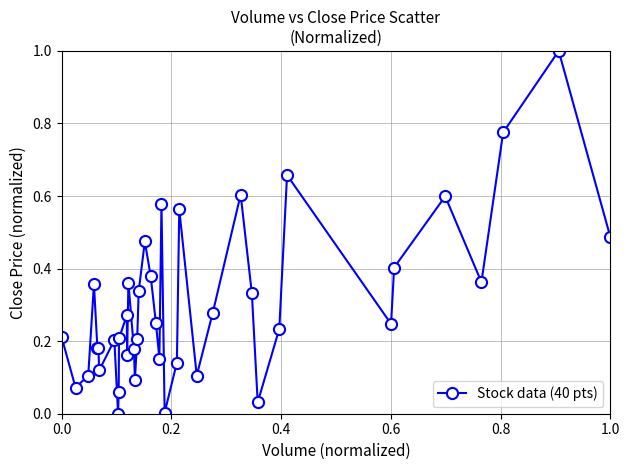

What is the difference between the maximum and minimum values?

1.0